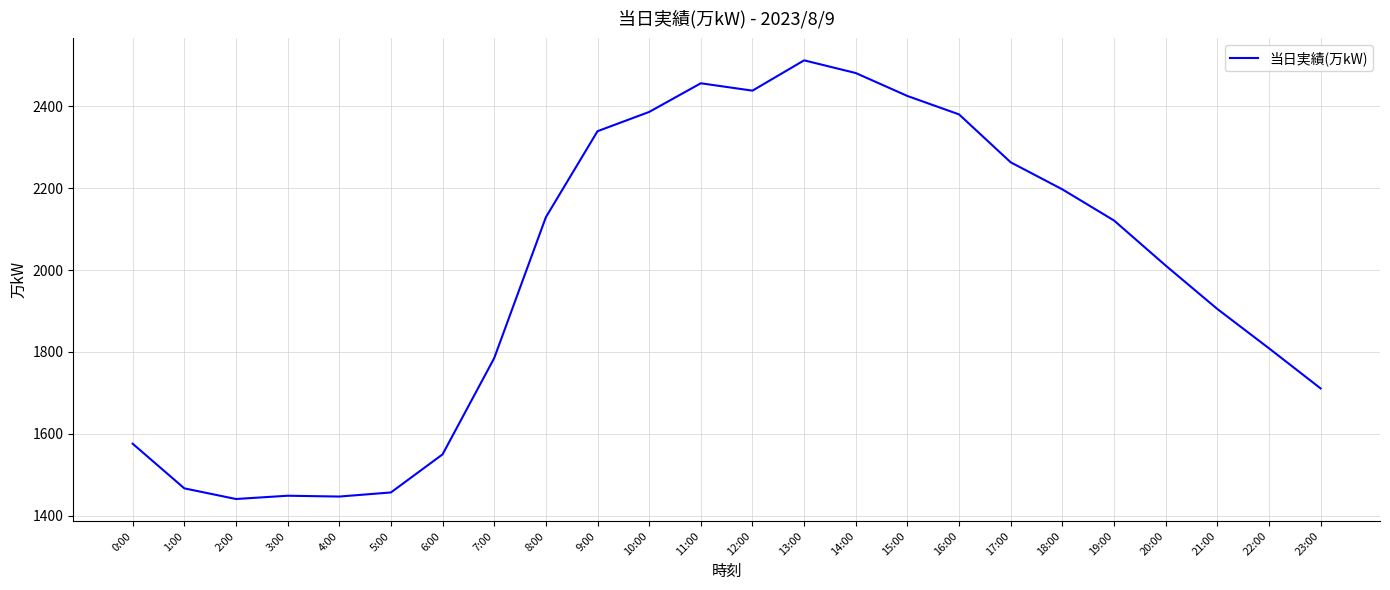

The chart shows a value of 2438 at 12:00. True or false?

True